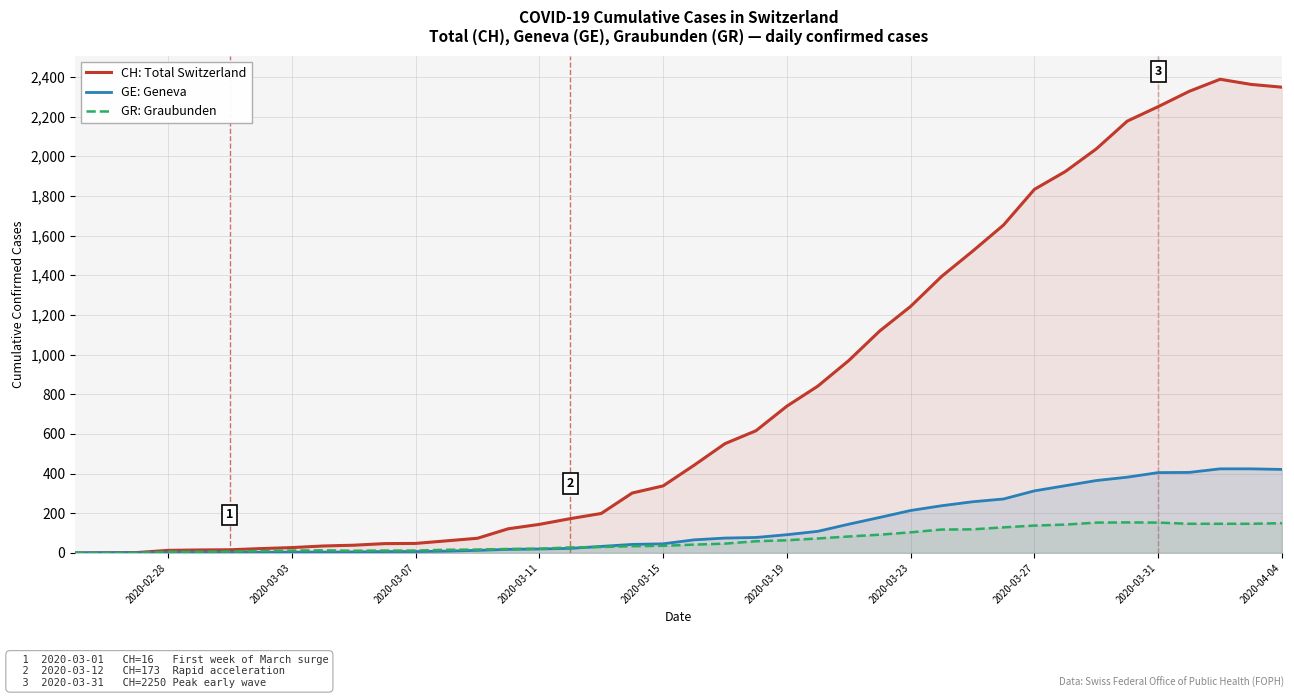

How many data points in GR: Graubunden are above 42?

19